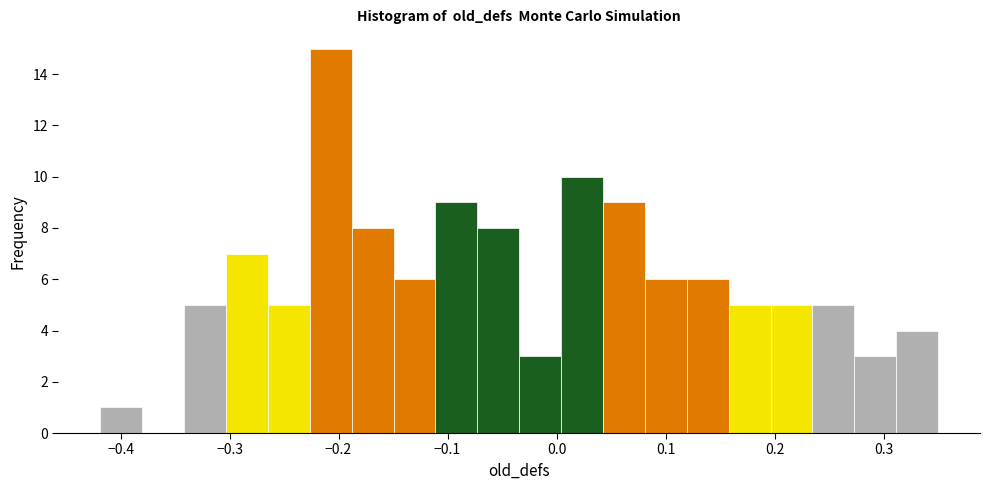

Around what value on the x-axis is the tallest bar? Give the approximate position of its centre, as read against the axis.

-0.21